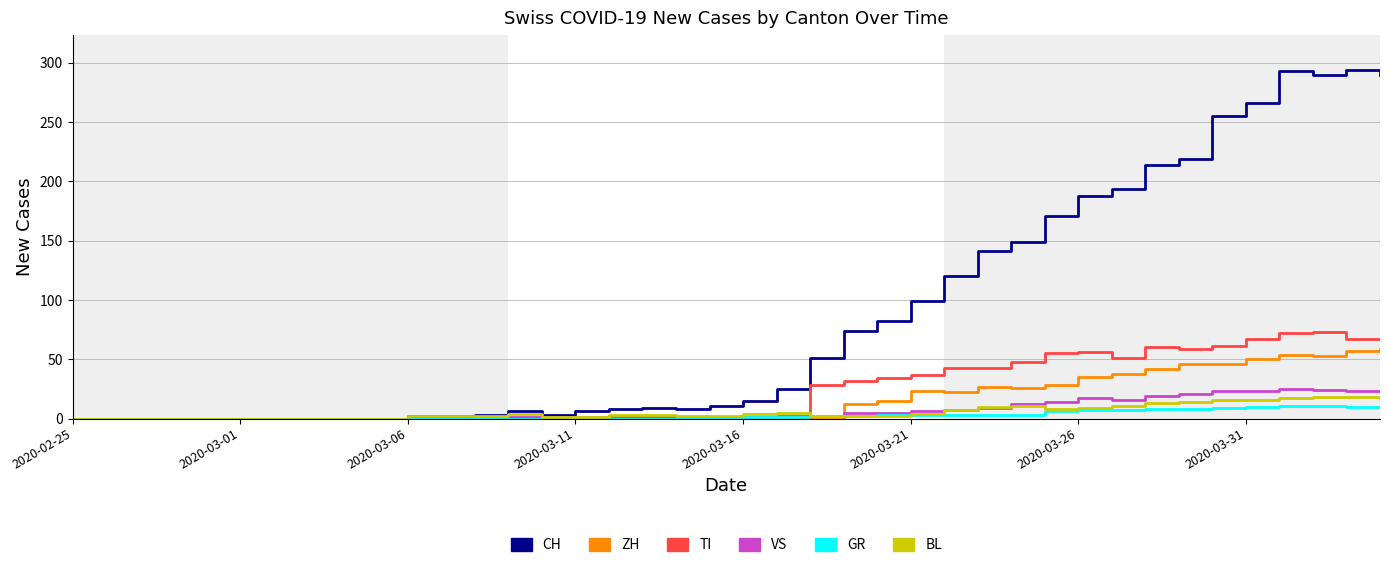

What is the maximum value for TI?

73